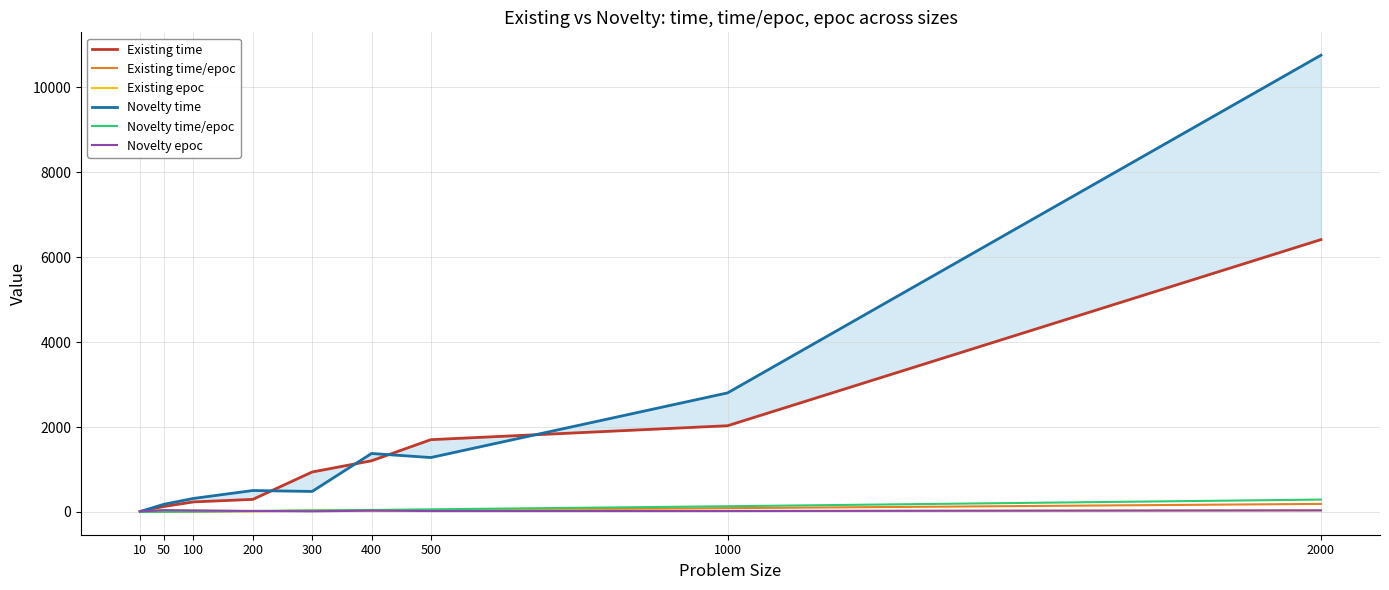

Rank the series at 1000 from lowest to highest value.

Novelty epoc, Existing epoc, Existing time/epoc, Novelty time/epoc, Existing time, Novelty time